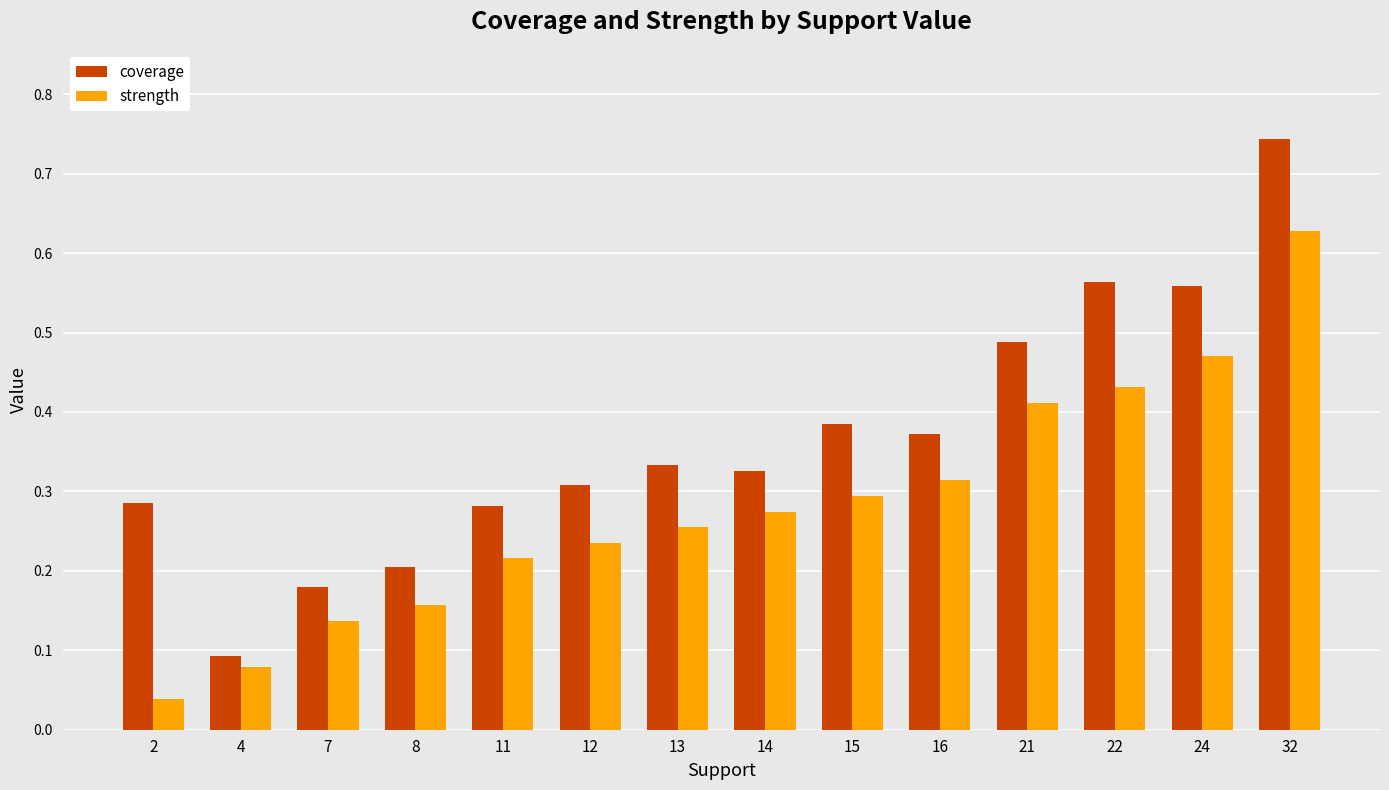

How many bars are there in total?

28